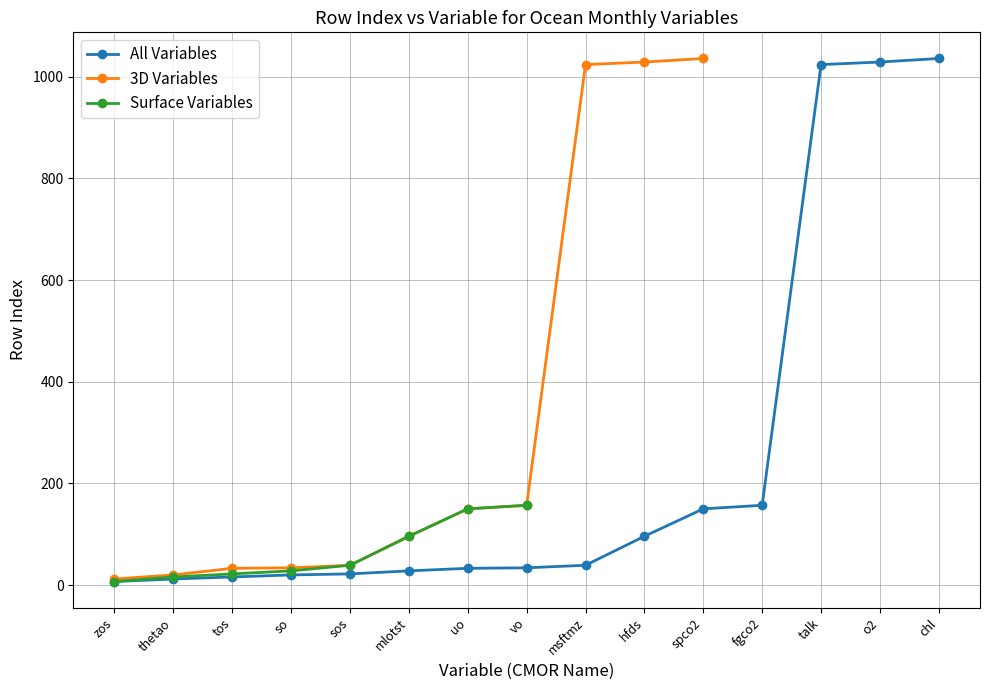

What is the label of the 6th point from the left?

mlotst